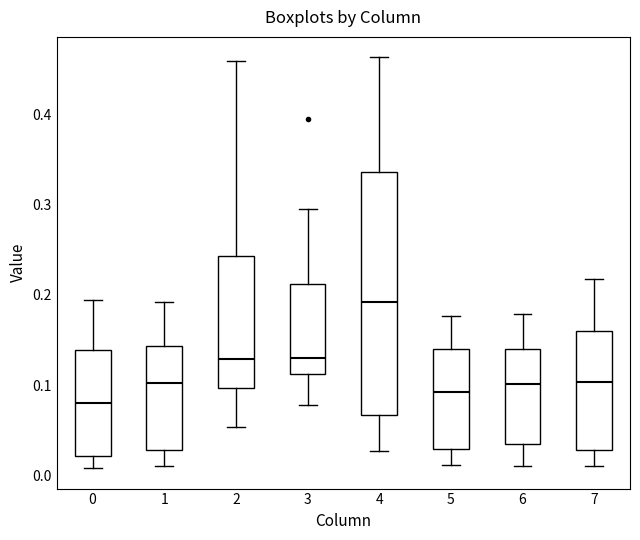

Reading left to right, read every box against the y-axis: the position of its median line, the range the box covers, and the ends of its whiskers. The values are not printed on the chart, so give them approximately, as read against the axis.

0: median 0.08, box 0.02 to 0.14, whiskers 0.01 to 0.19
1: median 0.10, box 0.03 to 0.14, whiskers 0.01 to 0.19
2: median 0.13, box 0.10 to 0.24, whiskers 0.05 to 0.46
3: median 0.13, box 0.11 to 0.21, whiskers 0.08 to 0.29
4: median 0.19, box 0.07 to 0.34, whiskers 0.03 to 0.46
5: median 0.09, box 0.03 to 0.14, whiskers 0.01 to 0.18
6: median 0.10, box 0.04 to 0.14, whiskers 0.01 to 0.18
7: median 0.10, box 0.03 to 0.16, whiskers 0.01 to 0.22